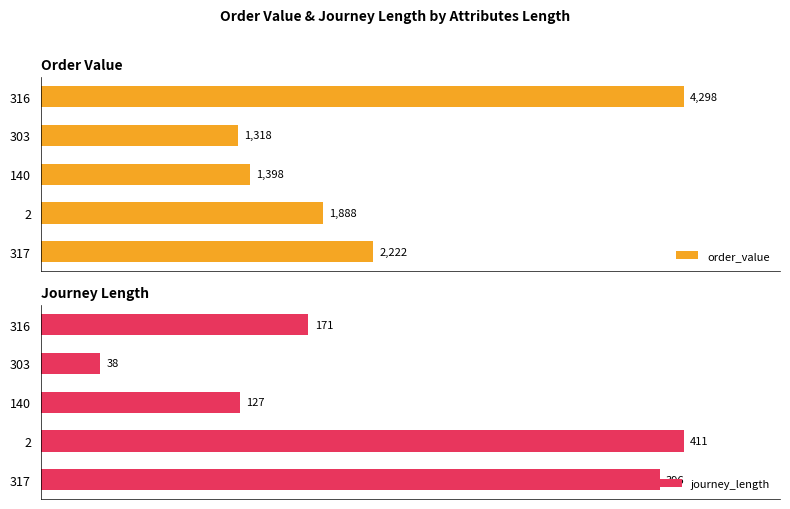

What are all the series names shown in the legend?

order_value, journey_length